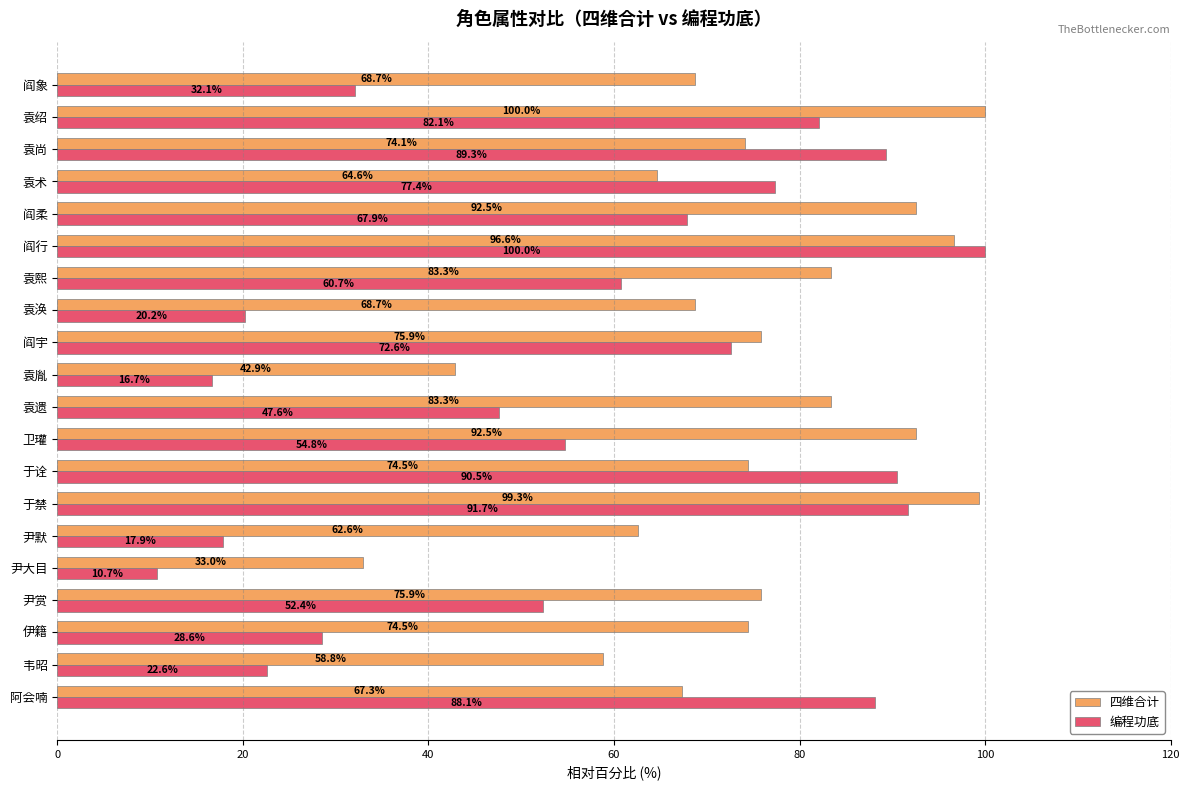

Which series has the widest spread of values?

编程功底